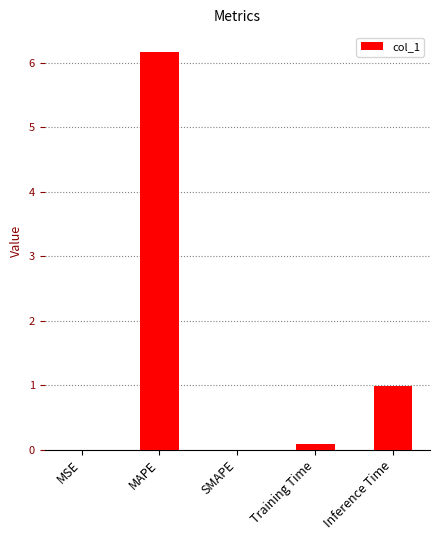

The value at MAPE is 6.2. True or false?

True